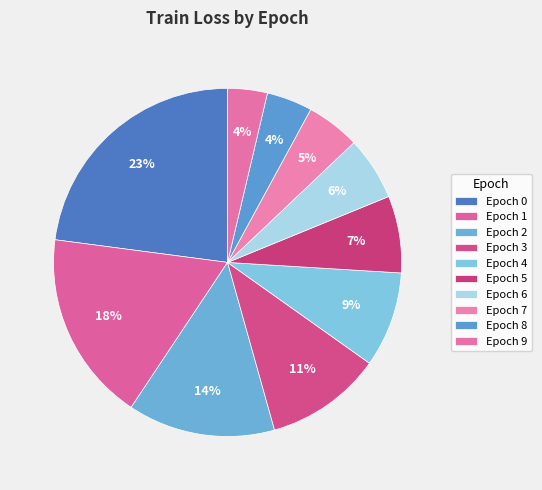

Count the number of slices in the pie.

10